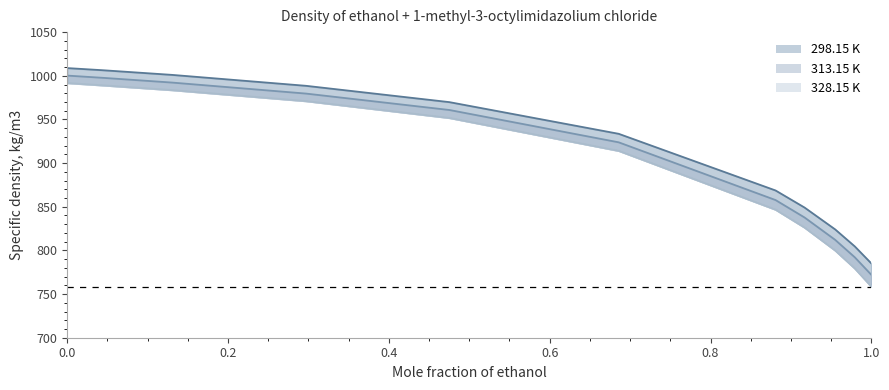

What is the label of the 9th point from the left?

0.955